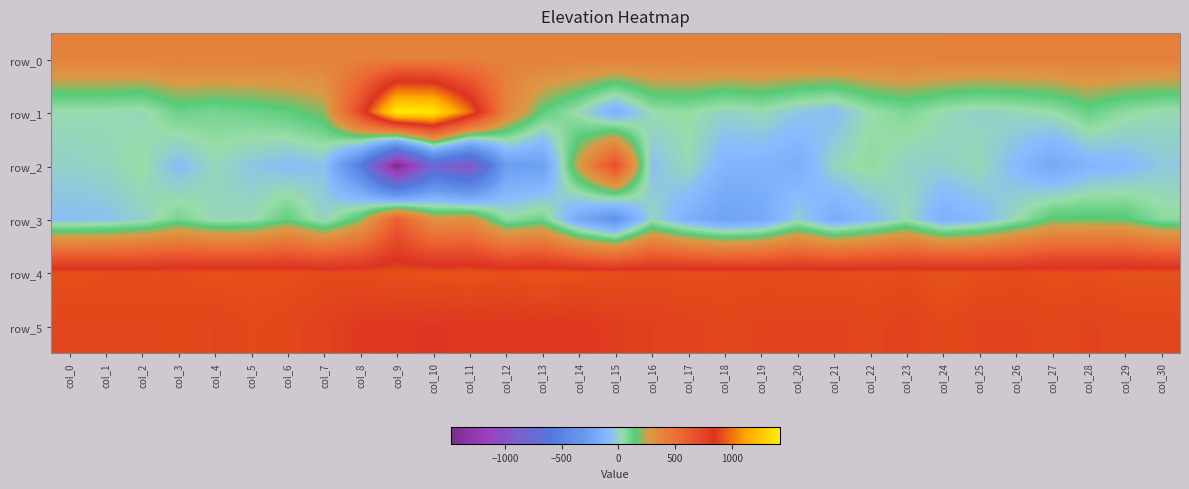

Is it true that row_3 equals 97.6 at col_29?

False